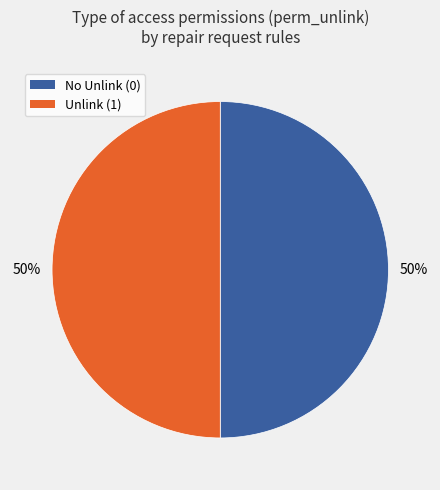

To the nearest percent, what is the average slice percentage?

50%